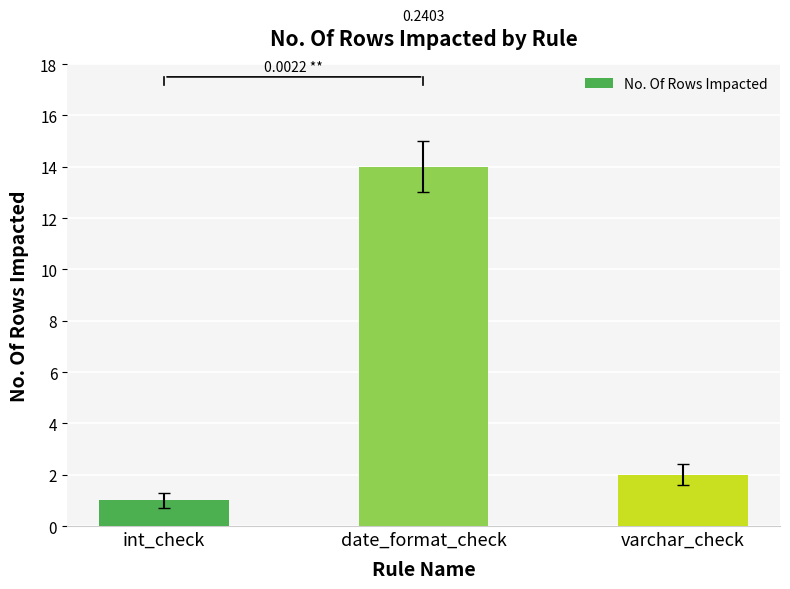

What is the maximum value shown in the chart?

14